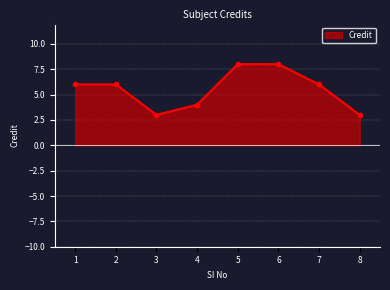

Reading left to right, transcribe all the data shown in this chart.

6	6	3	4	8	8	6	3